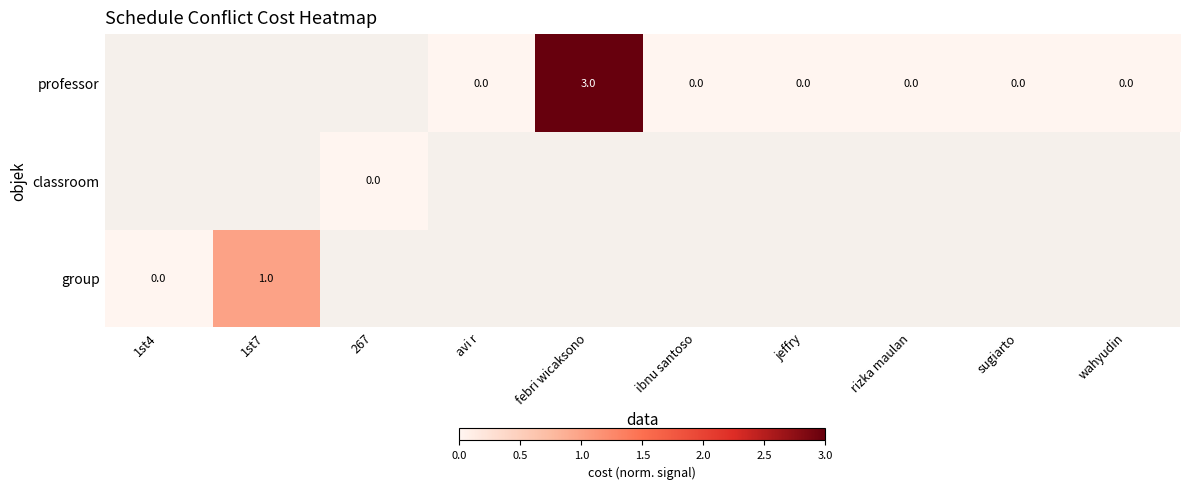

Which has a higher value, jeffry or 1st4?

1st4